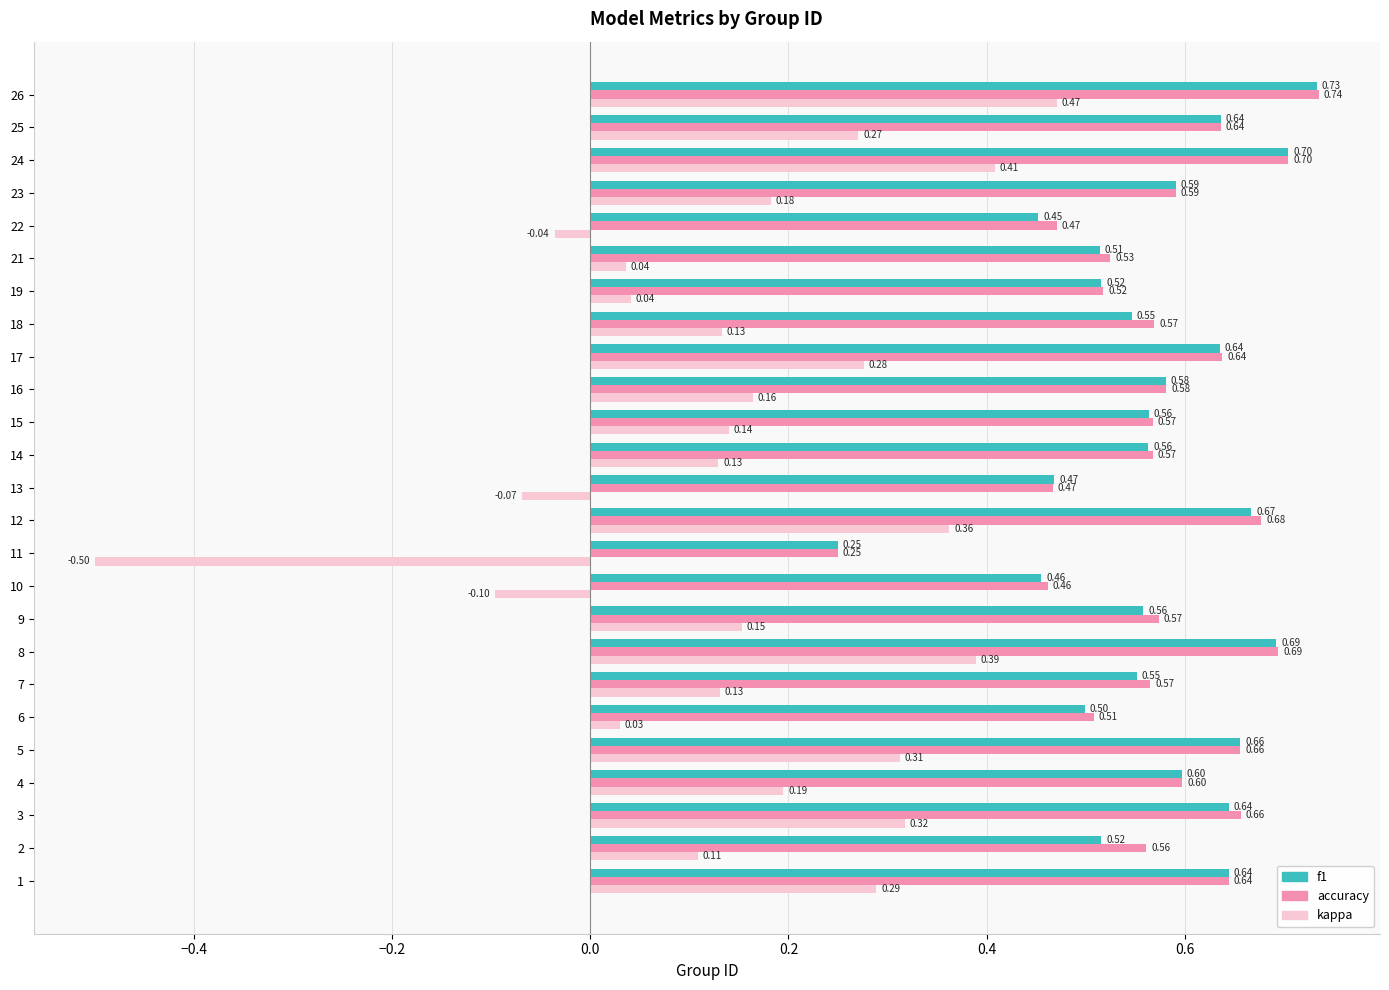

How many categories are shown in the chart?

25